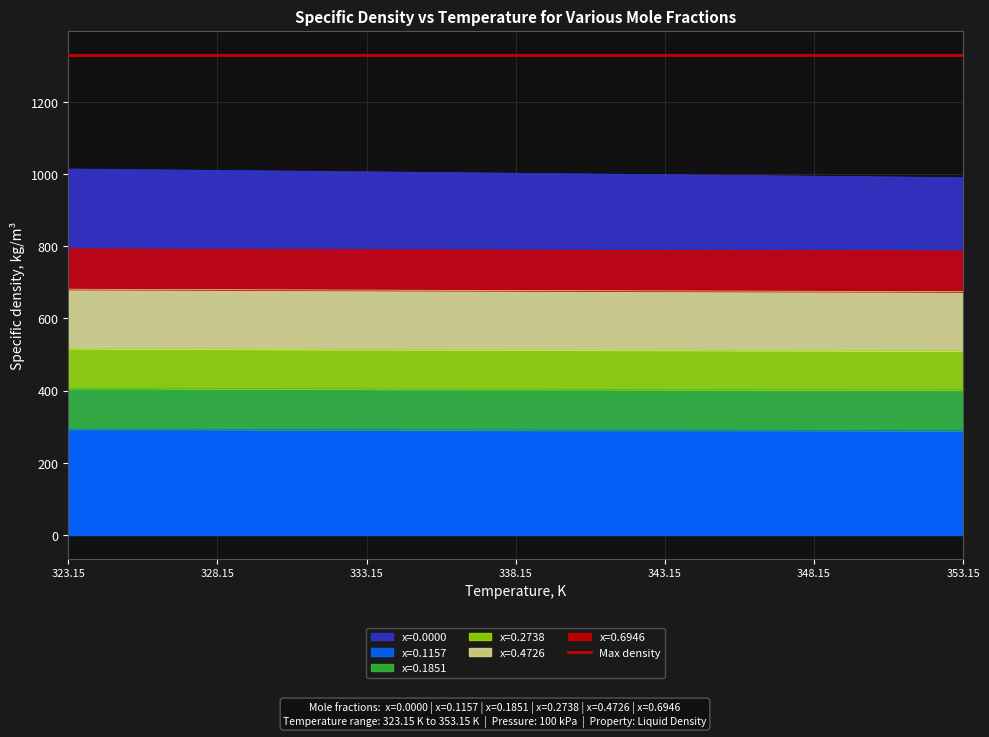

The x=0.6946 series shows 791.0 at 328.15. True or false?

True